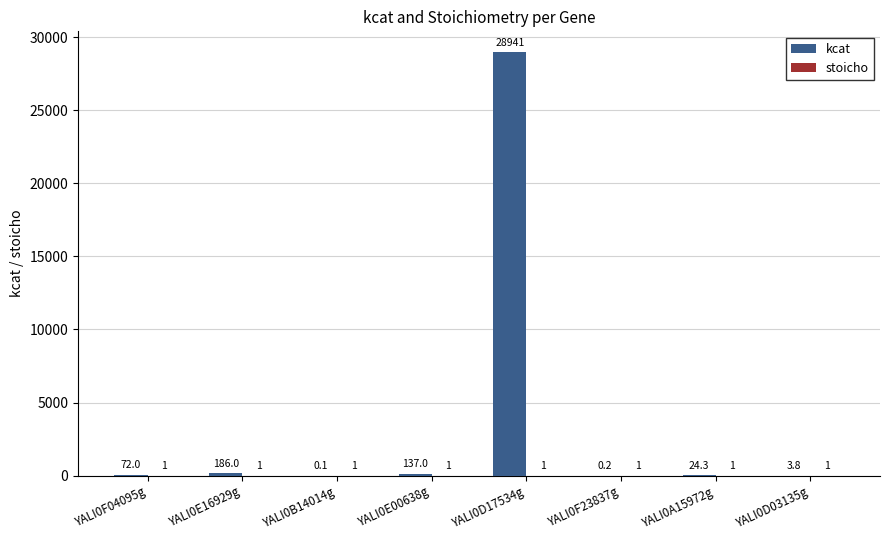

What is the difference between the kcat values at YALI0D03135g and YALI0E16929g?

182.2